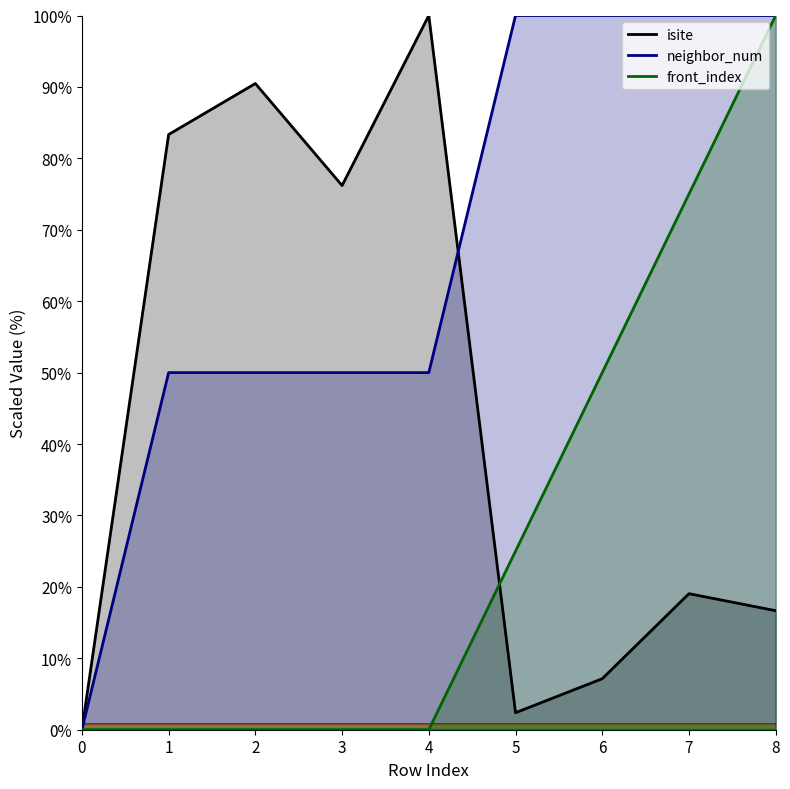

Does the chart have visible grid lines?

No